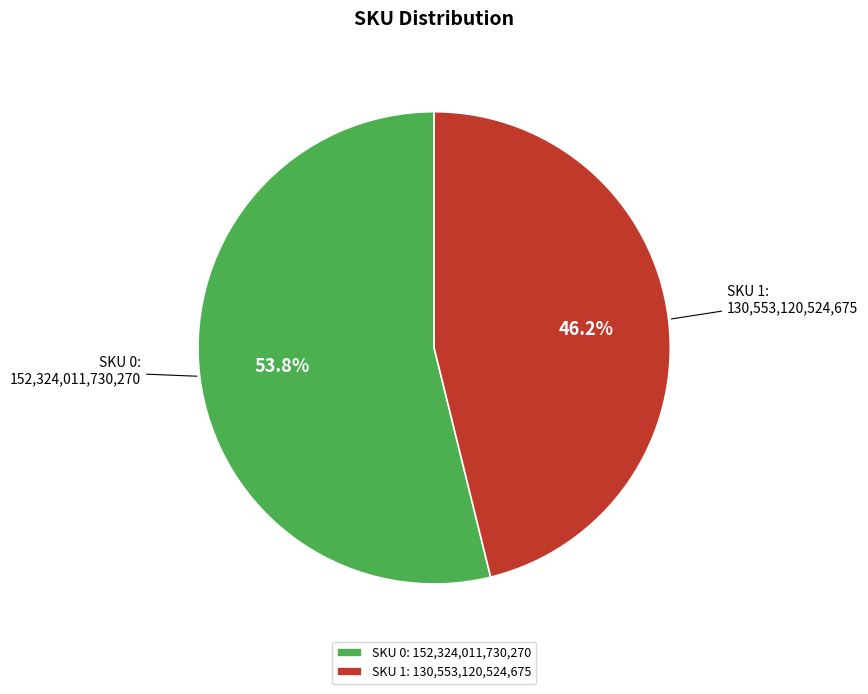

Rank the categories by value from lowest to highest.

SKU 1: 130,553,120,524,675, SKU 0: 152,324,011,730,270